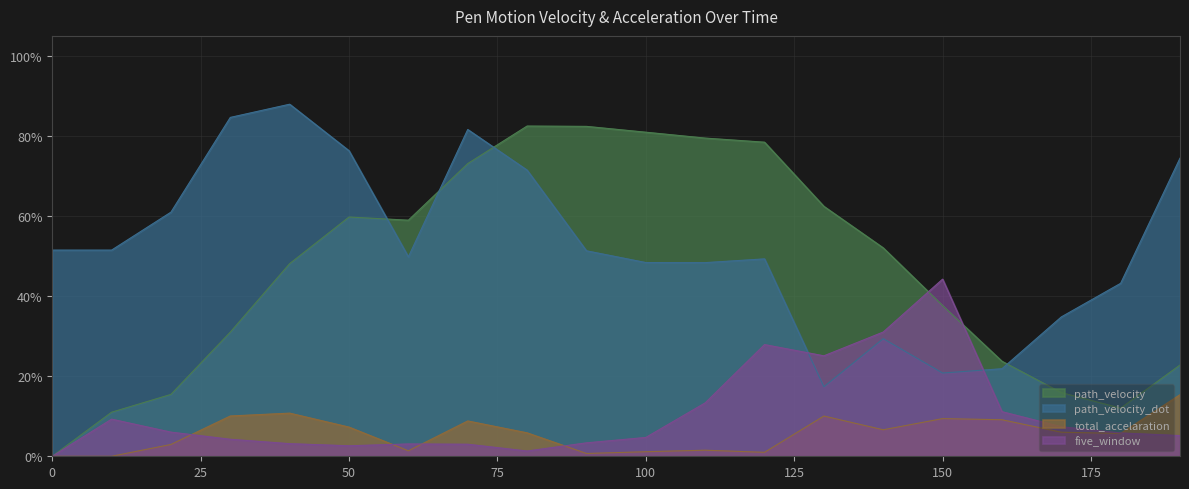

True or false: path_velocity_dot has a value of 0.8 at 110.0.

False